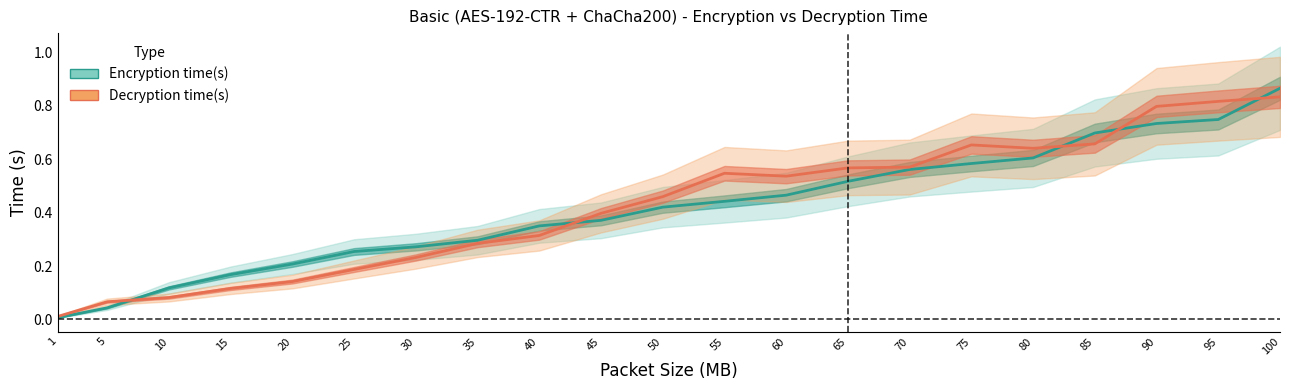

What is the value of the Encryption time(s) point at the 6th from the left?

0.3